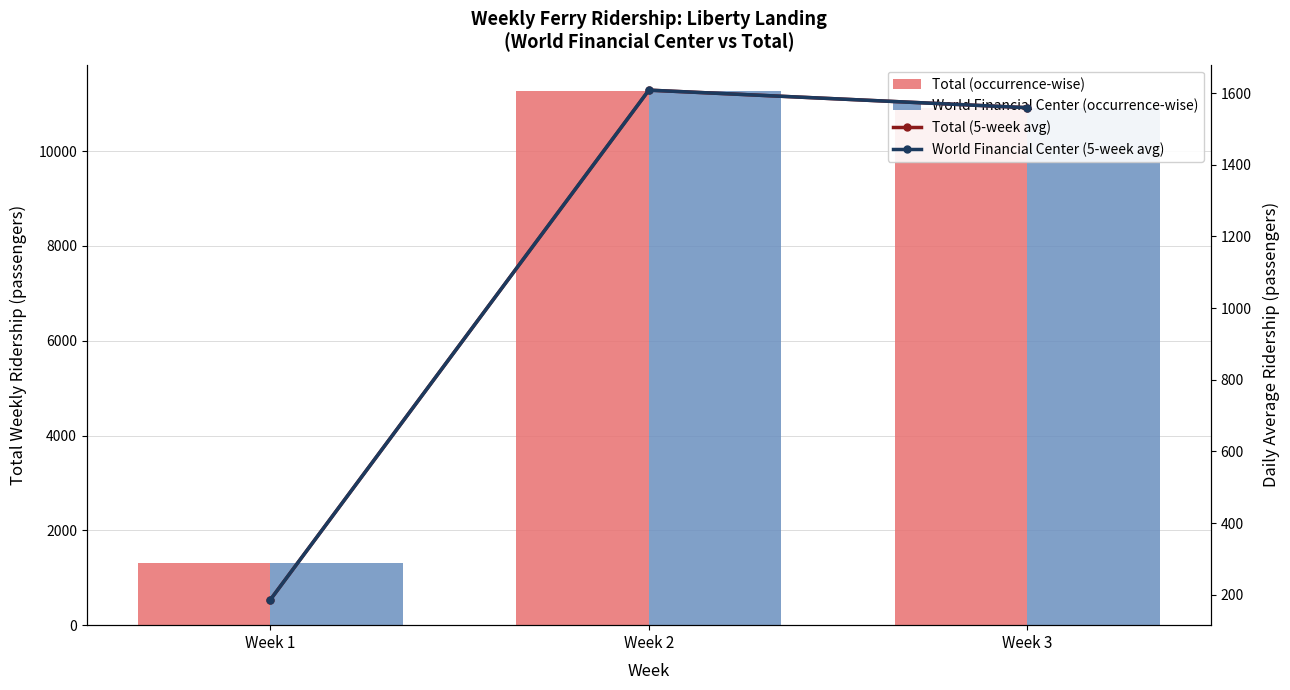

True or false: World Financial Center (5-week avg) has a value of 53.8 at Week 1.

False